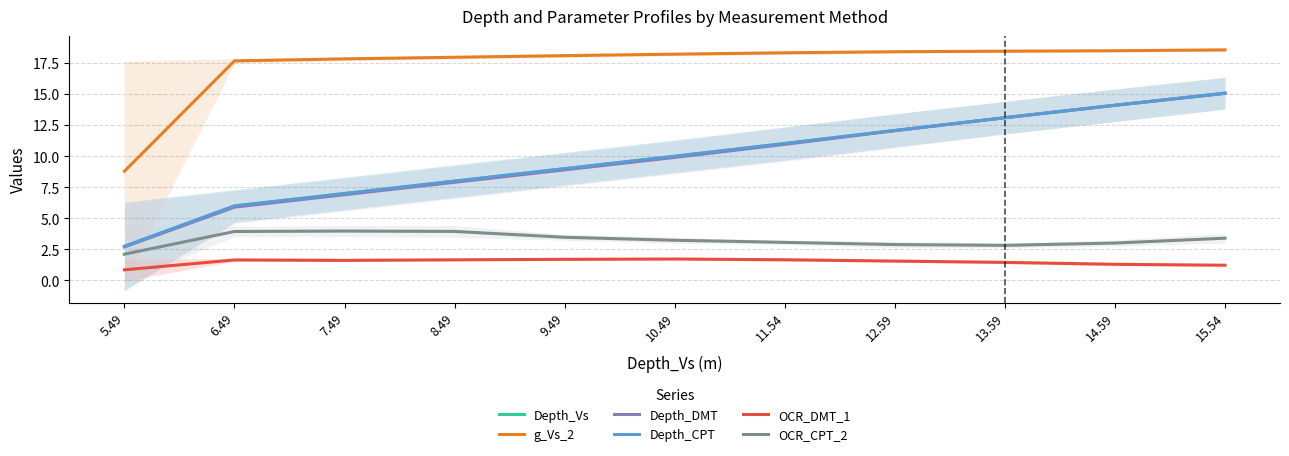

What is the highest value of the OCR_DMT_1 series?

1.7